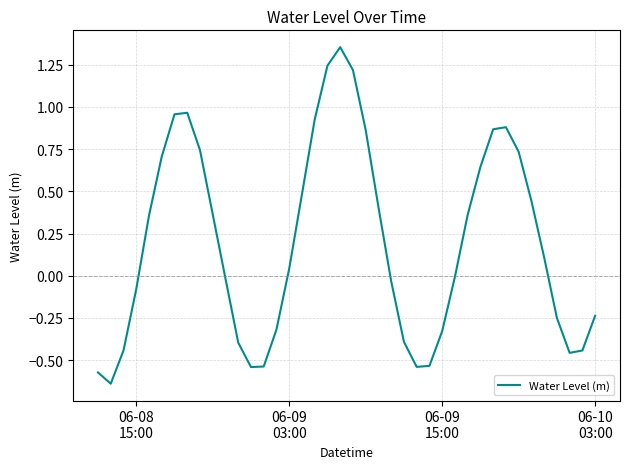

Is this an area chart (filled region under the line)?

No